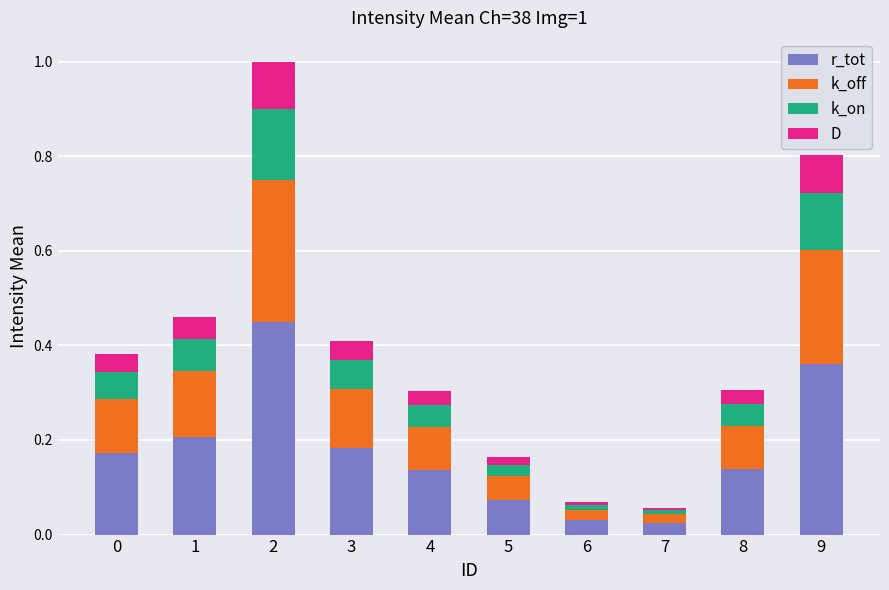

True or false: r_tot has a value of 0.2 at 1.

True